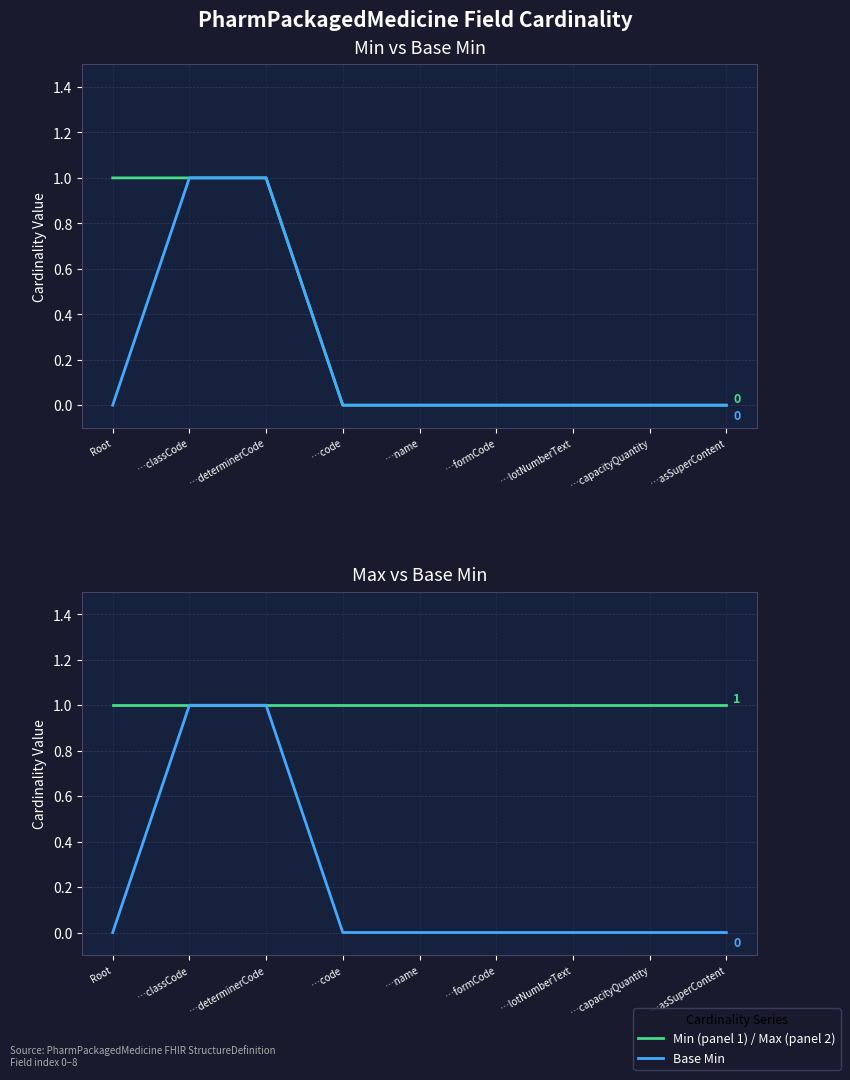

True or false: Max and Base Min cross at least once.

False